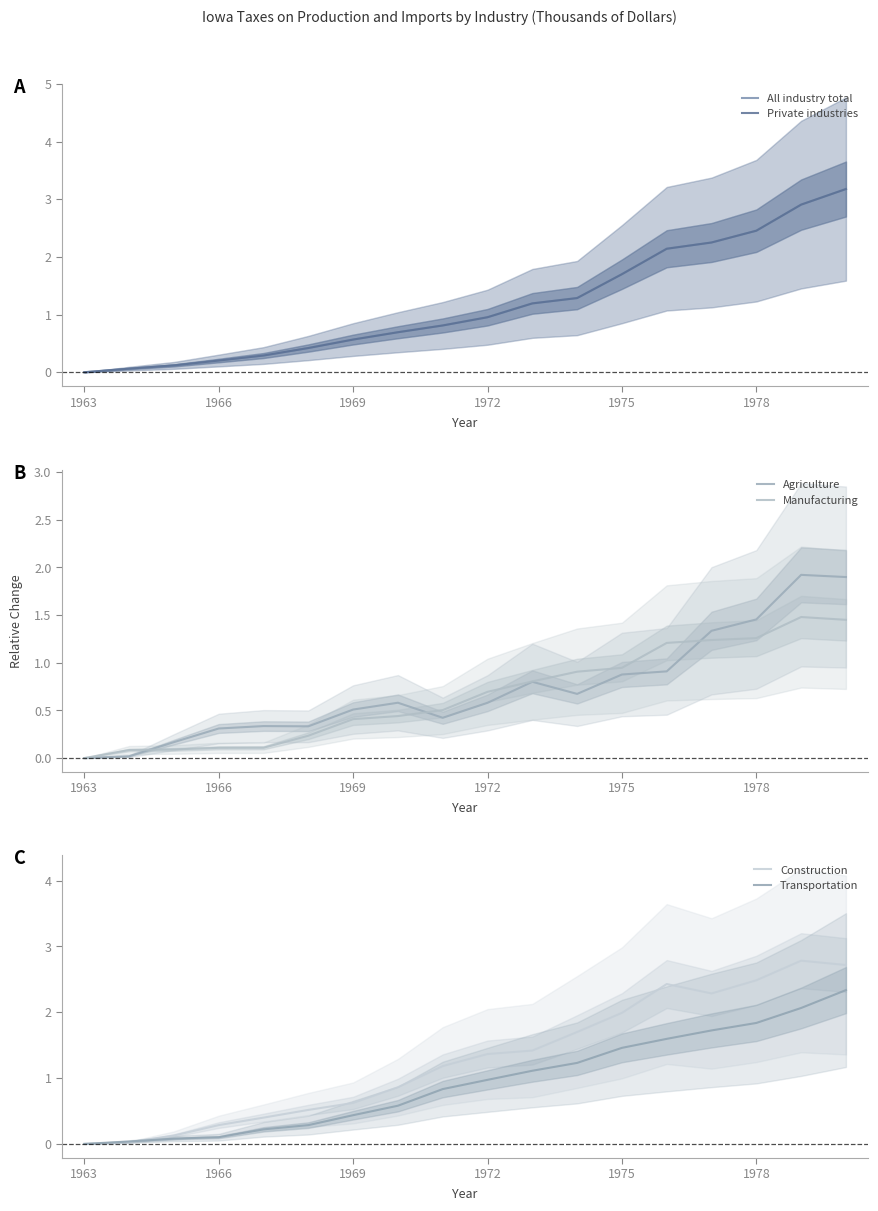

True or false: Transportation has a value of 0.2 at 1972.

False